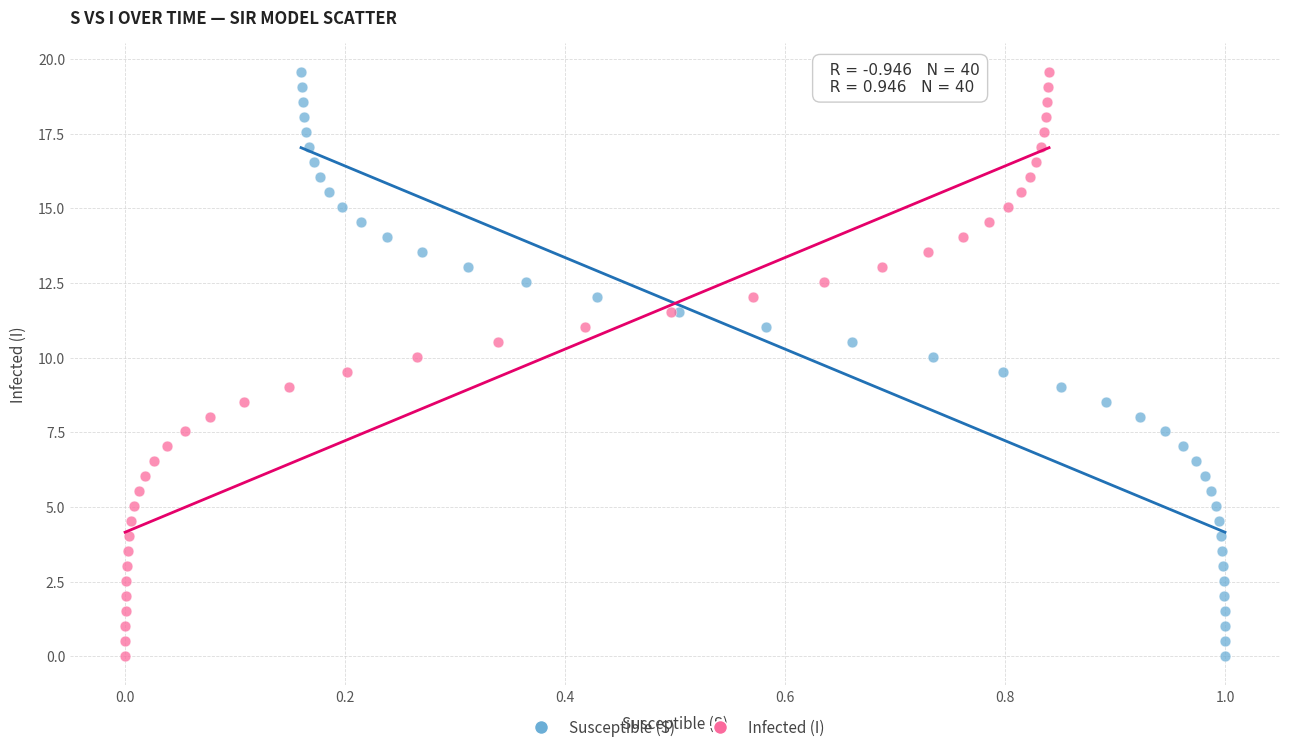

What are all the series names shown in the legend?

Susceptible (S), Infected (I)